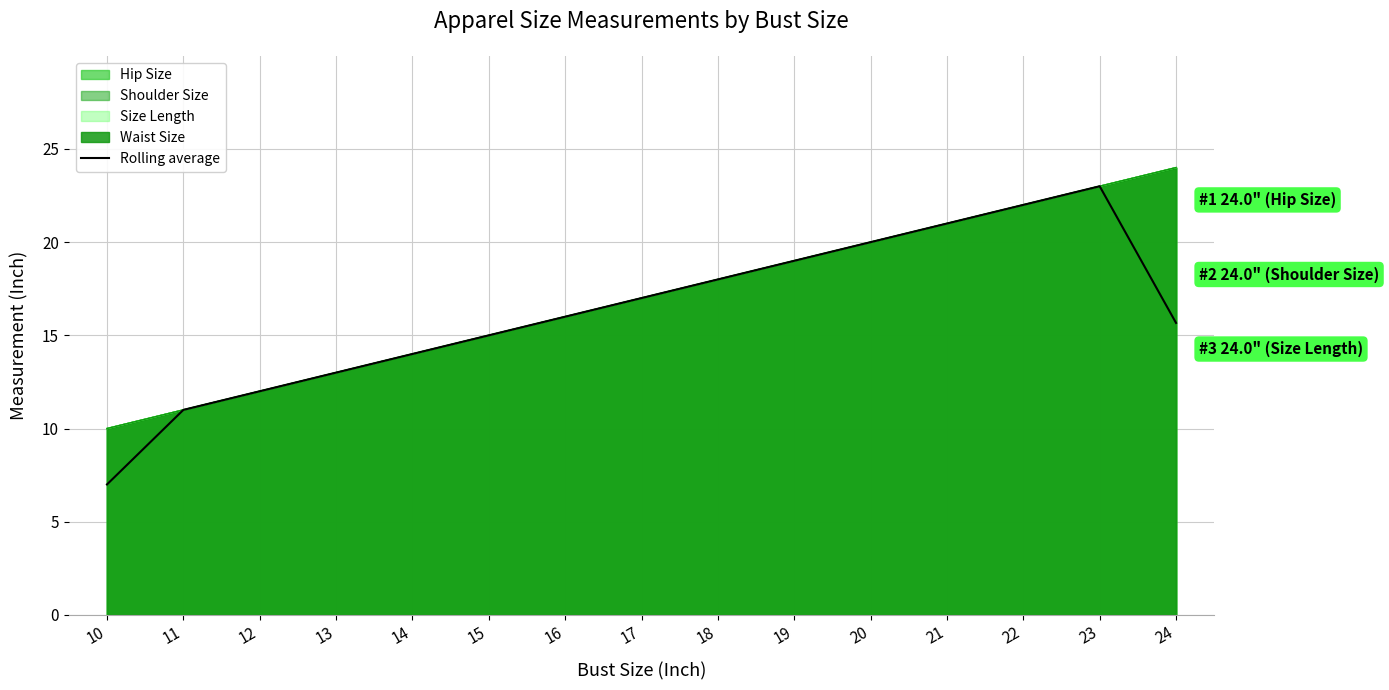

The value at 22 is 22.0. True or false?

True